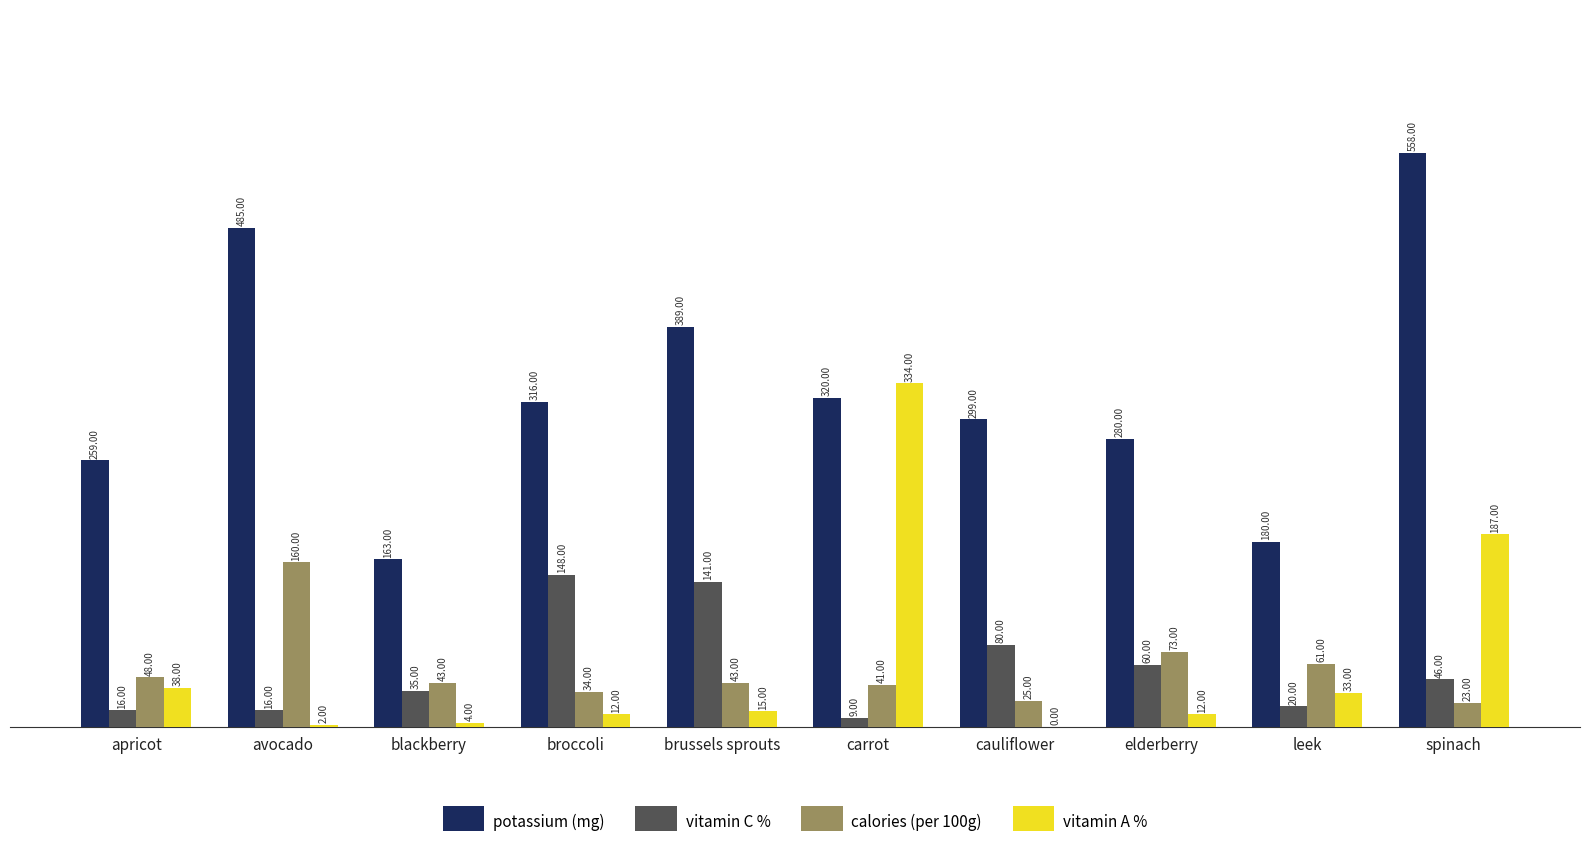

True or false: potassium (mg) has a value of 299 at cauliflower.

True